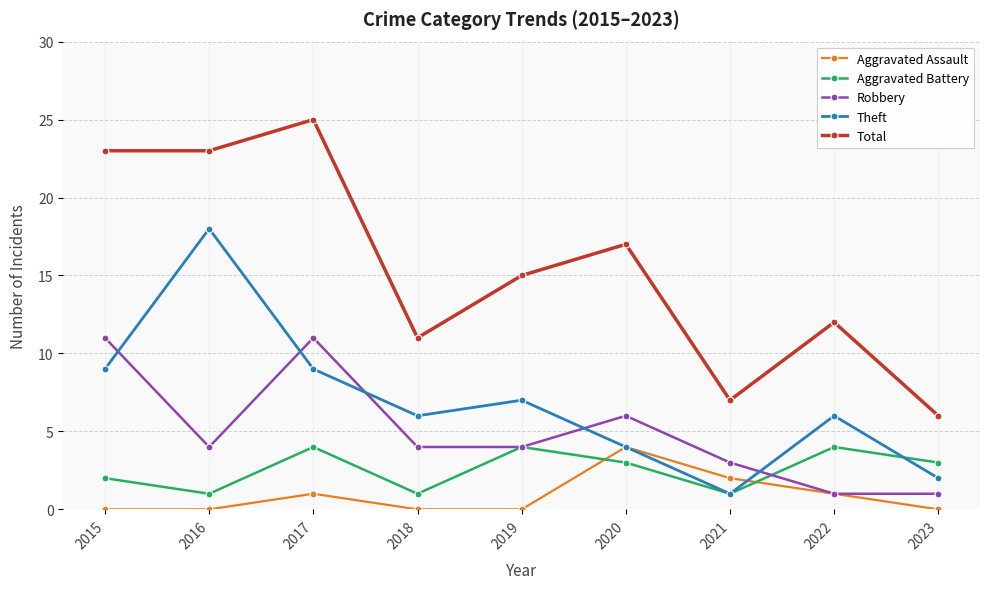

What is the difference between the maximum and minimum values in the Aggravated Battery series?

3